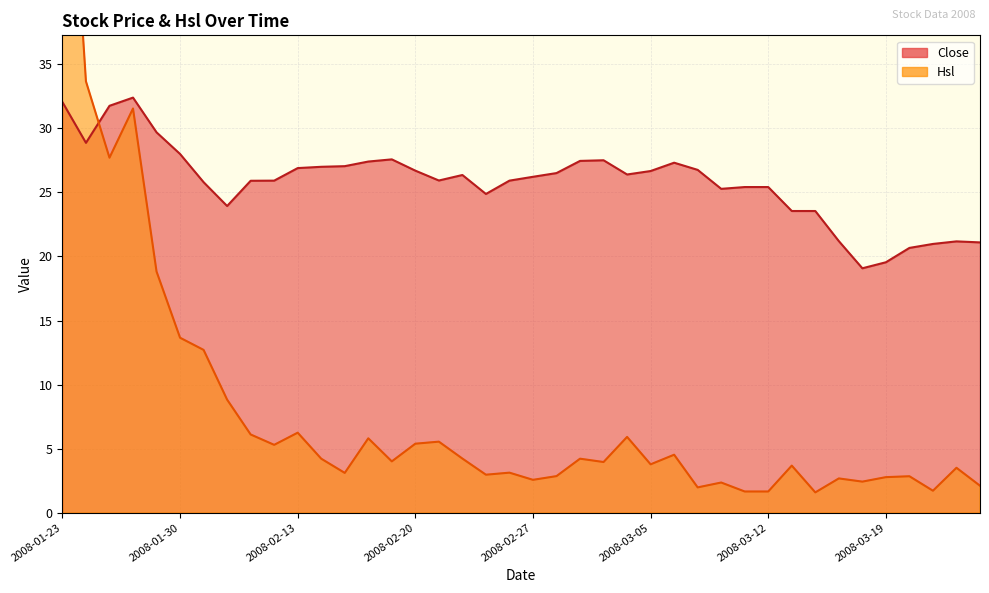

What is the sum of all Close values?

1031.9